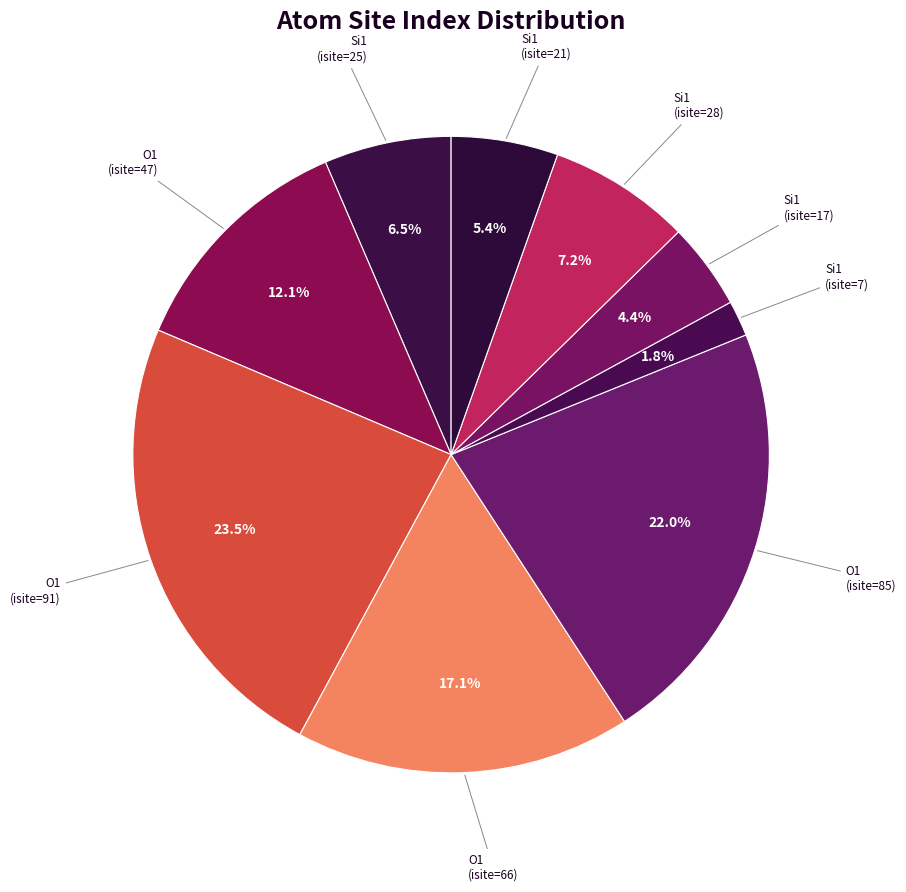

Does any single category account for the majority?

No